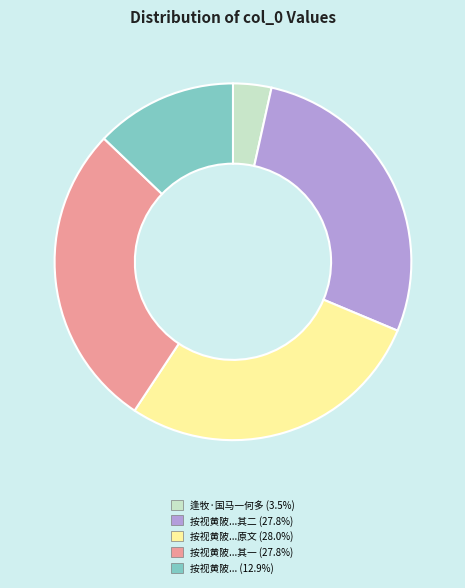

Is there any slice that represents more than half of the pie?

No